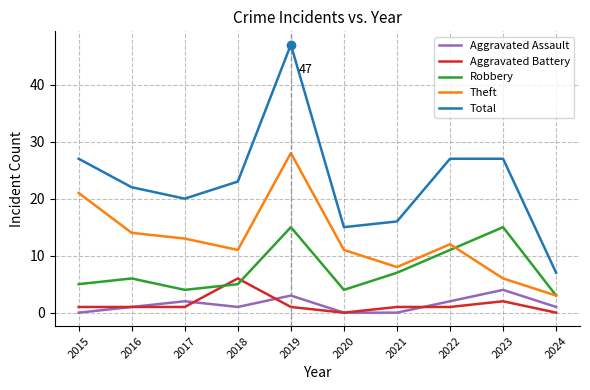

How many interior local valleys does the Total series have?

2